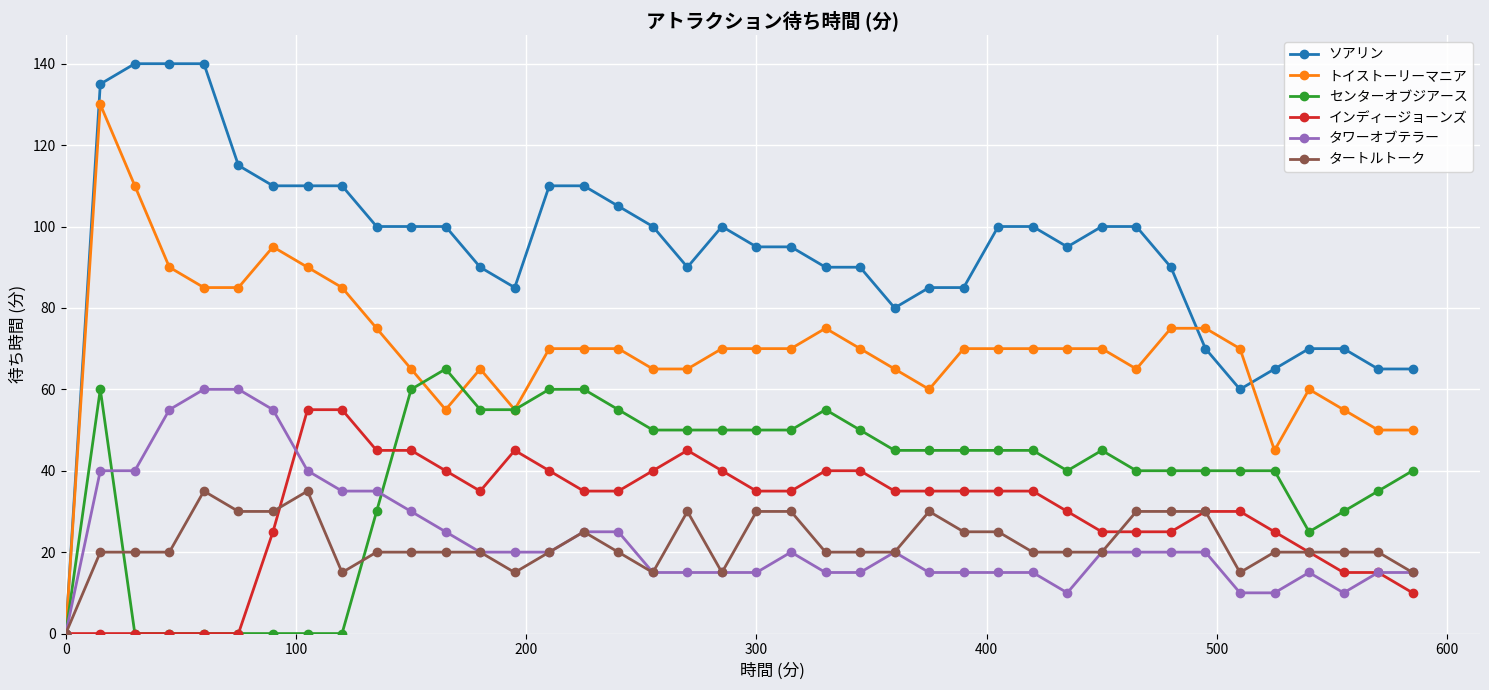

At how many categories does at least one series exceed 38?

39